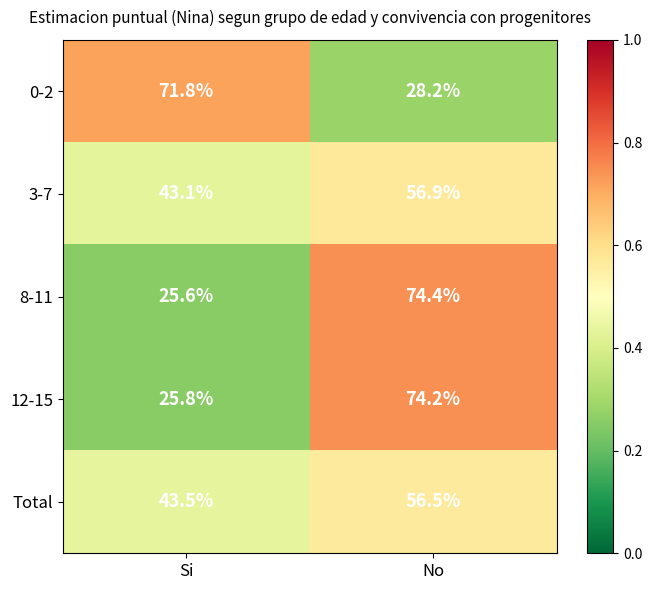

Reading left to right, extract all data points from this chart.

0-2: 71.8	28.2
3-7: 43.1	56.9
8-11: 25.6	74.4
12-15: 25.8	74.2
Total: 43.5	56.5